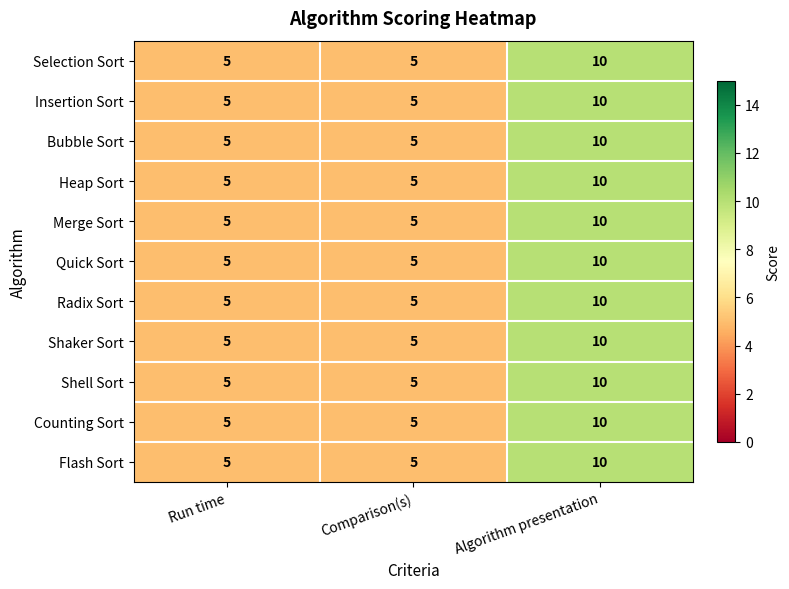

Is the value of Counting Sort at Run time greater than the value of Shaker Sort at Algorithm presentation?

No